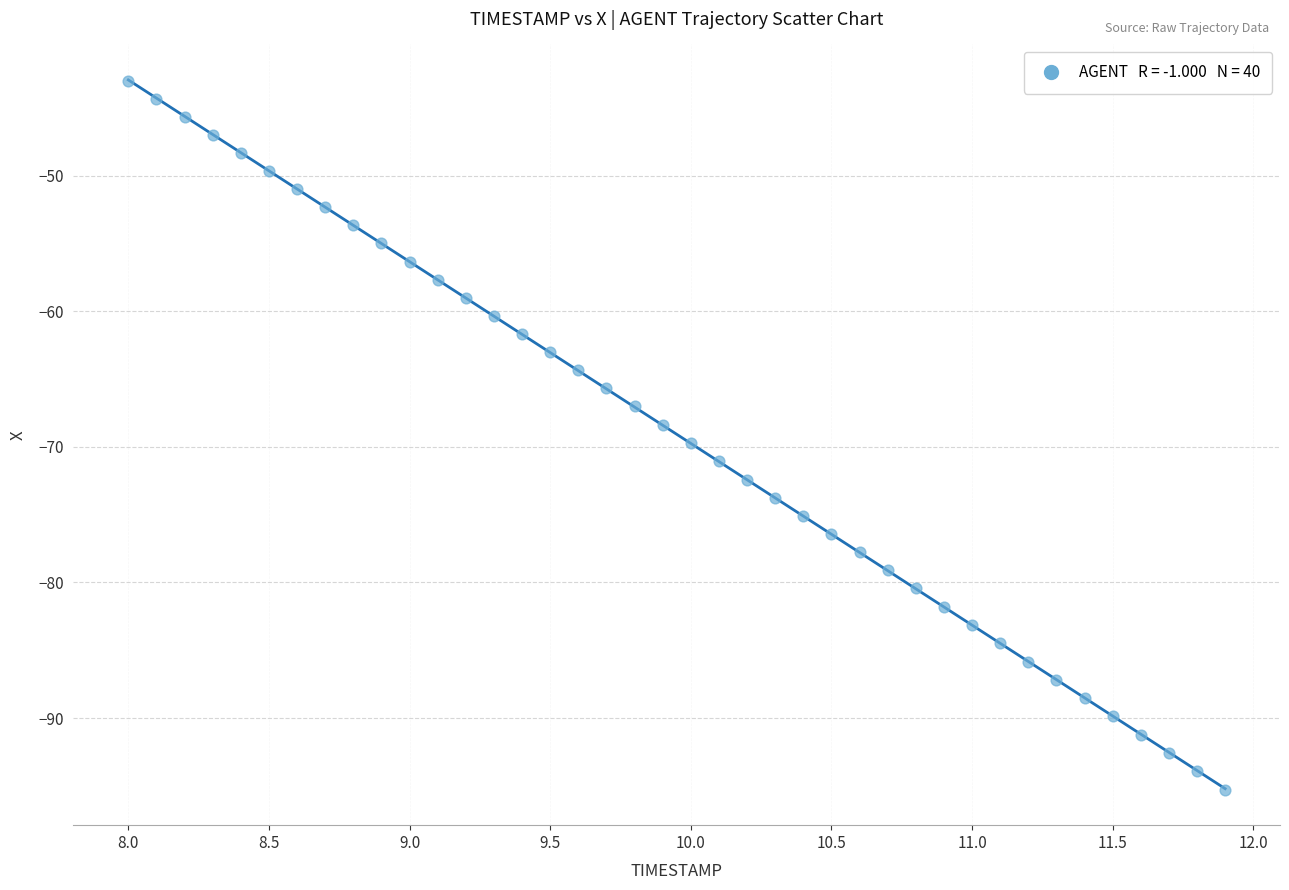

What is the range of Y values (max minus min)?

52.3